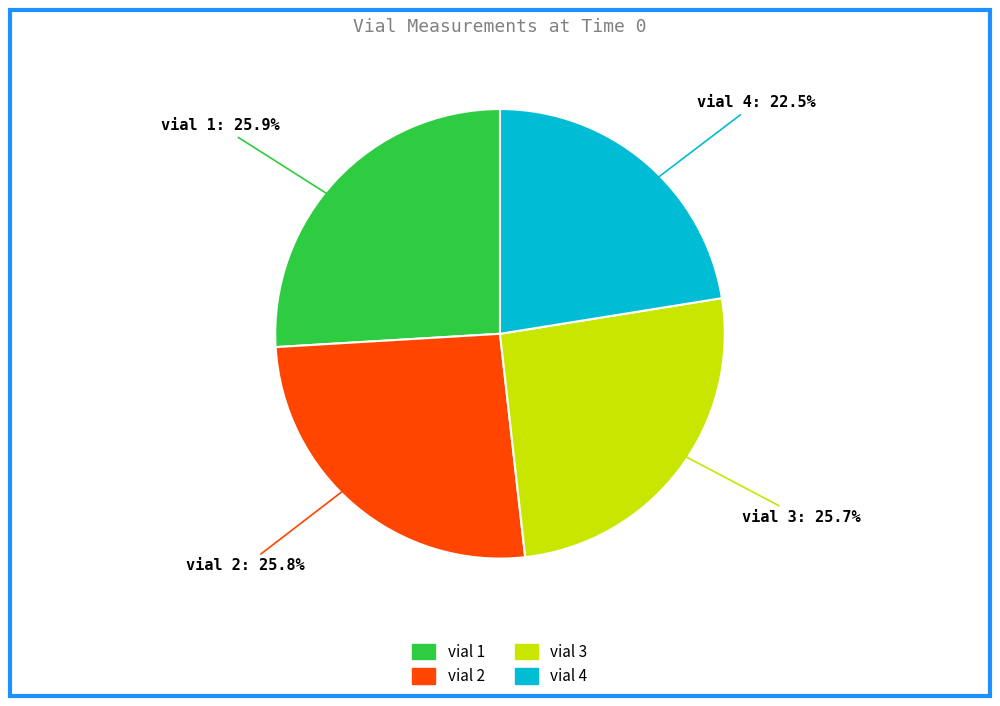

To the nearest percent, what is the average slice percentage?

25%